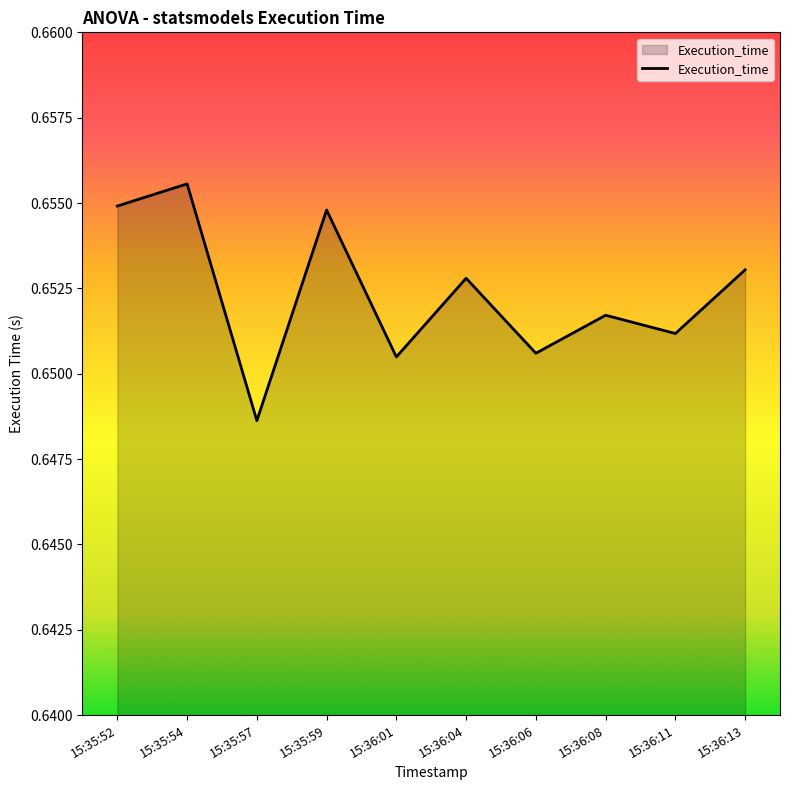

Does the chart have visible grid lines?

No